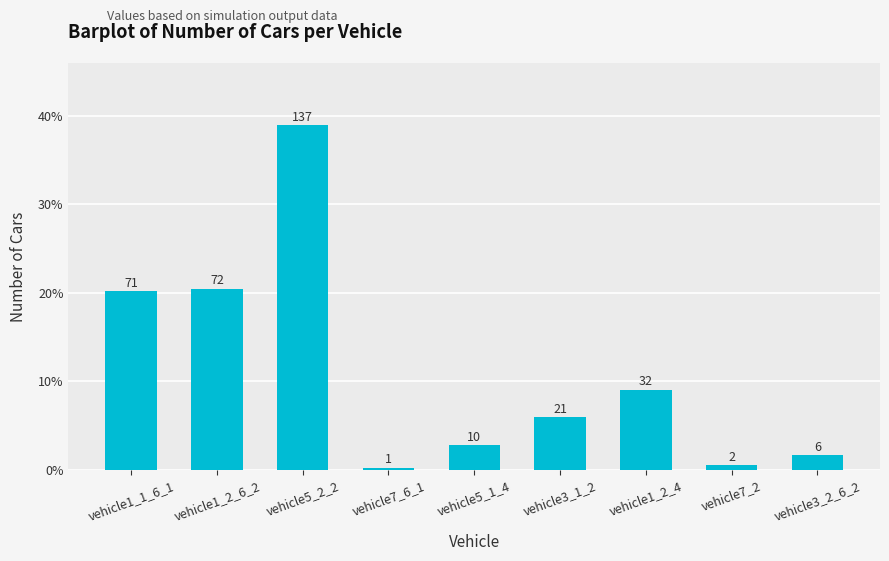

Rank the categories by value from highest to lowest.

vehicle5_2_2, vehicle1_2_6_2, vehicle1_1_6_1, vehicle1_2_4, vehicle3_1_2, vehicle5_1_4, vehicle3_2_6_2, vehicle7_2, vehicle7_6_1